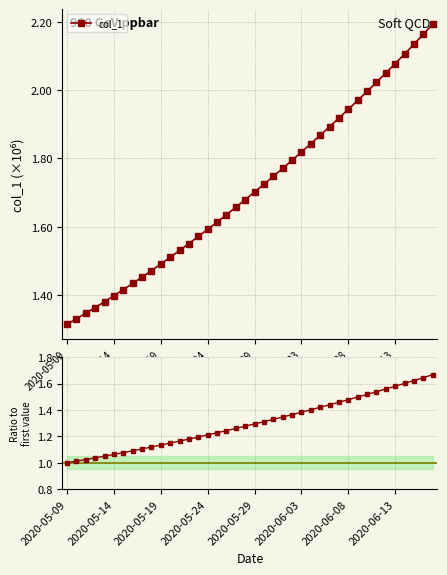

At how many categories does at least one series exceed 2?

7